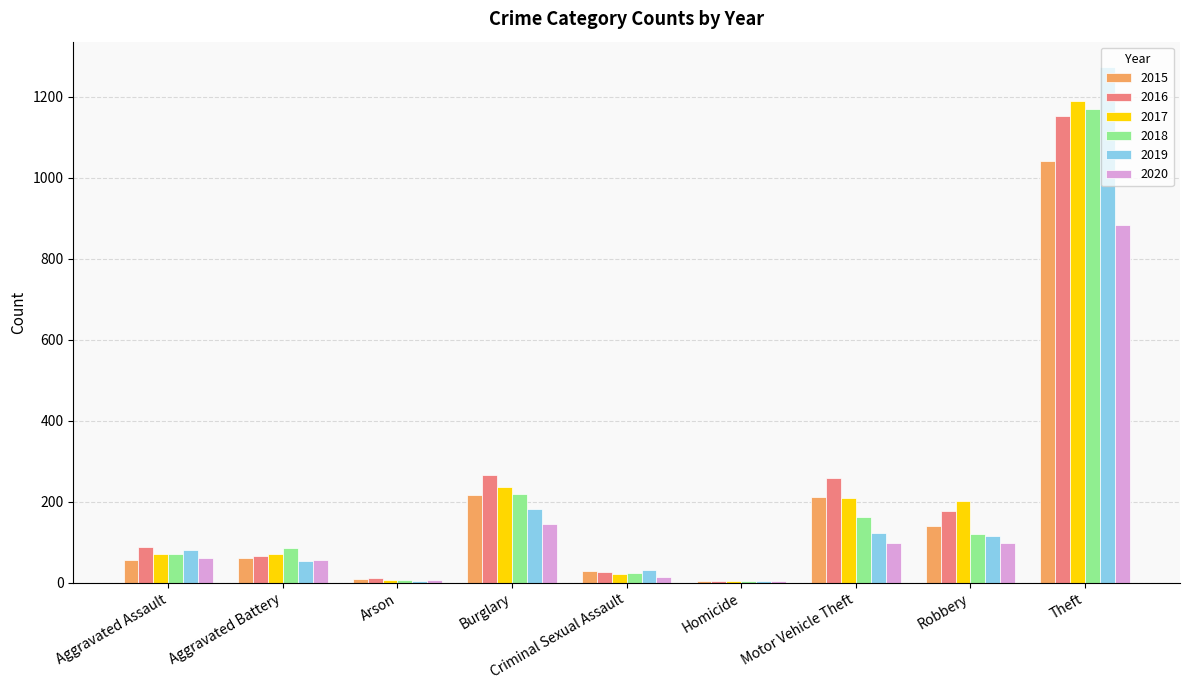

Between Aggravated Battery and Robbery, which series saw the biggest shift?

2017